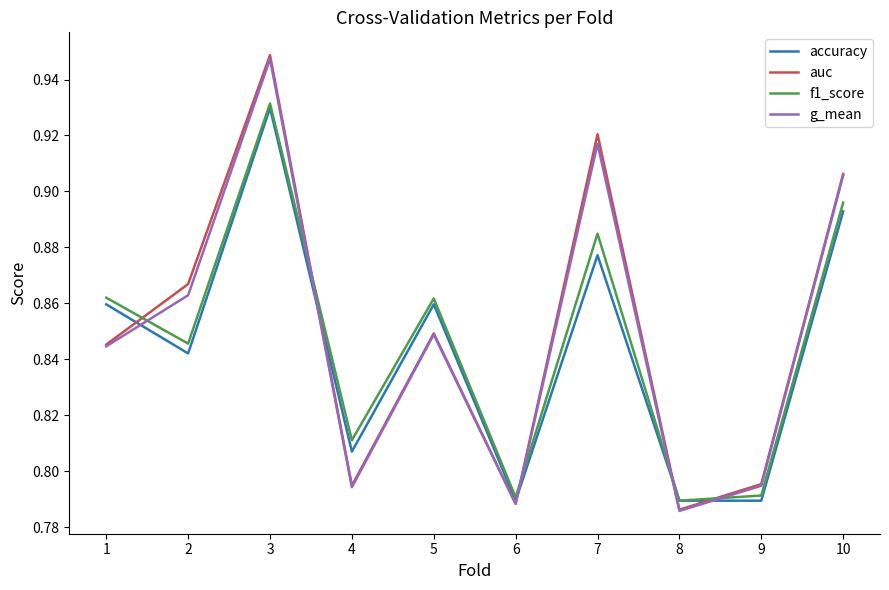

At 2, list the series in order from smallest to largest.

accuracy, f1_score, g_mean, auc